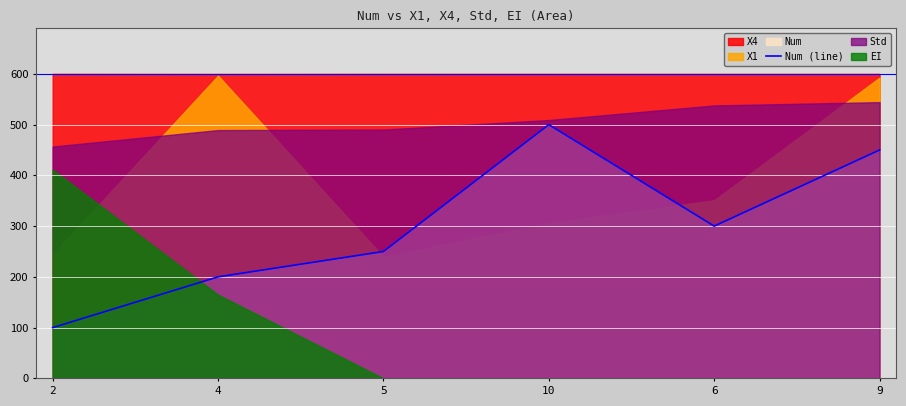

What is the highest value of the Num (line) series?

500